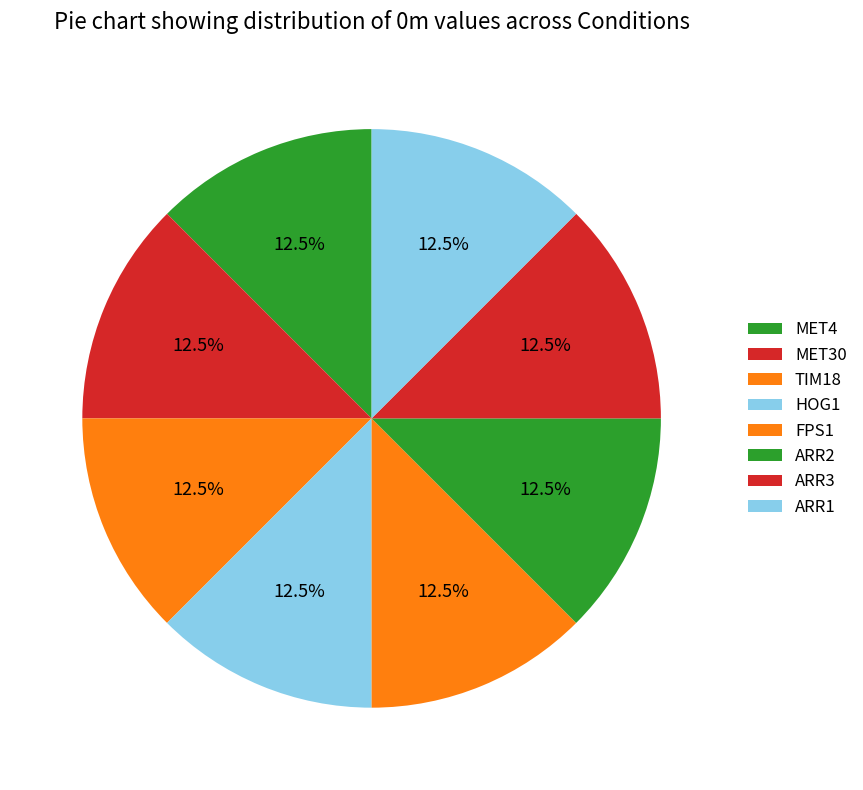

Does ARR1 account for over 50% of the chart?

No